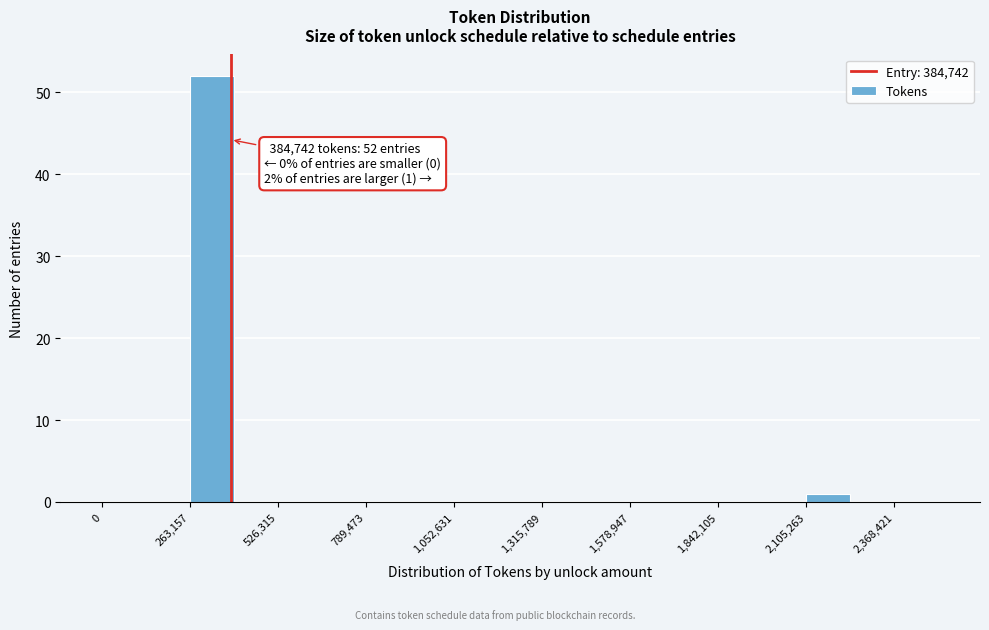

Read against the x-axis, roughly where is the centre of the tallest bar?

350000